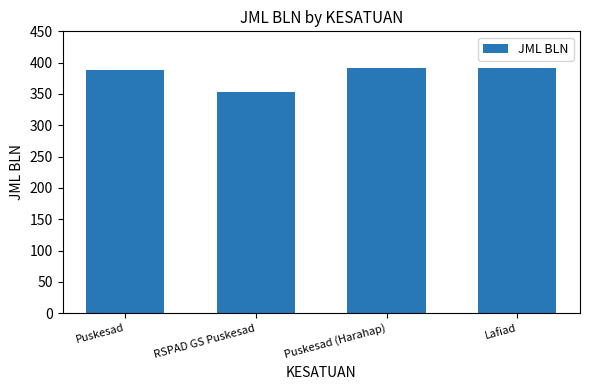

How many bars are there in total?

4